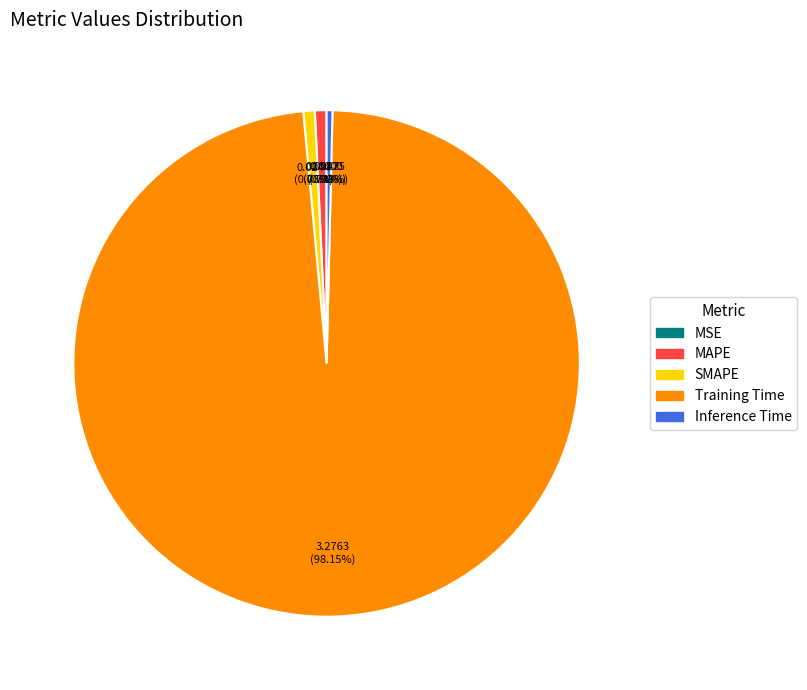

What is the largest slice in the pie chart?

Training Time